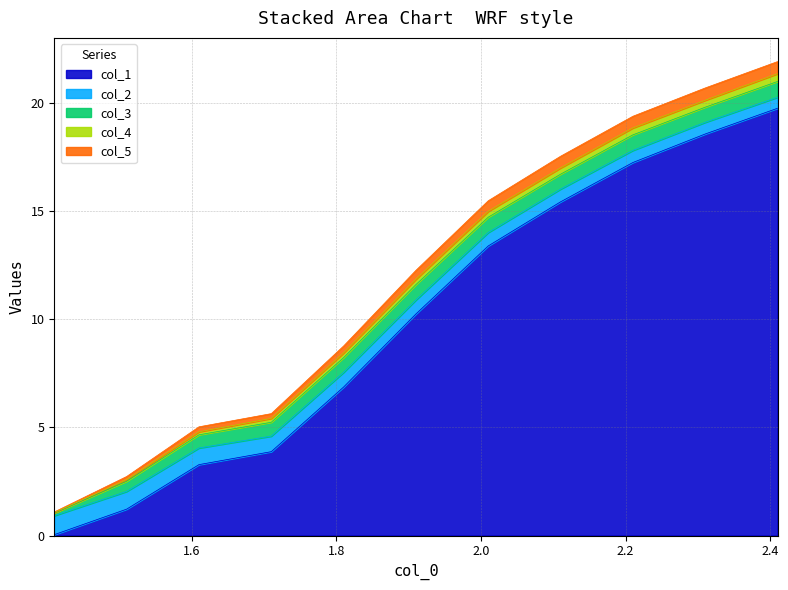

True or false: col_4 and col_3 intersect in this chart.

False